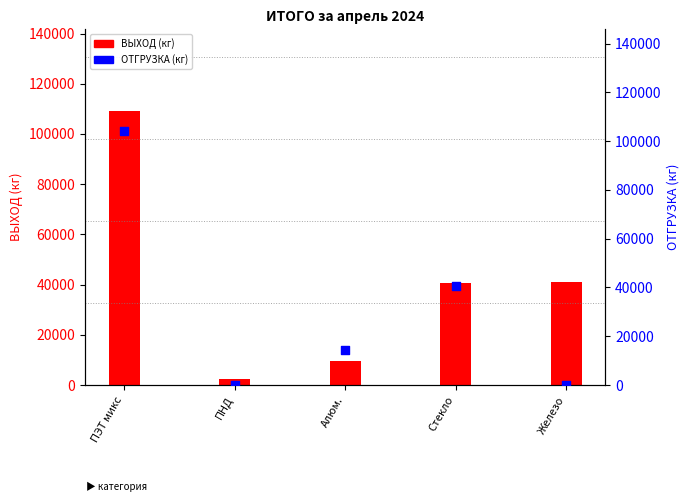

Which series contains the lowest Y value?

ОТГРУЗКА (кг)